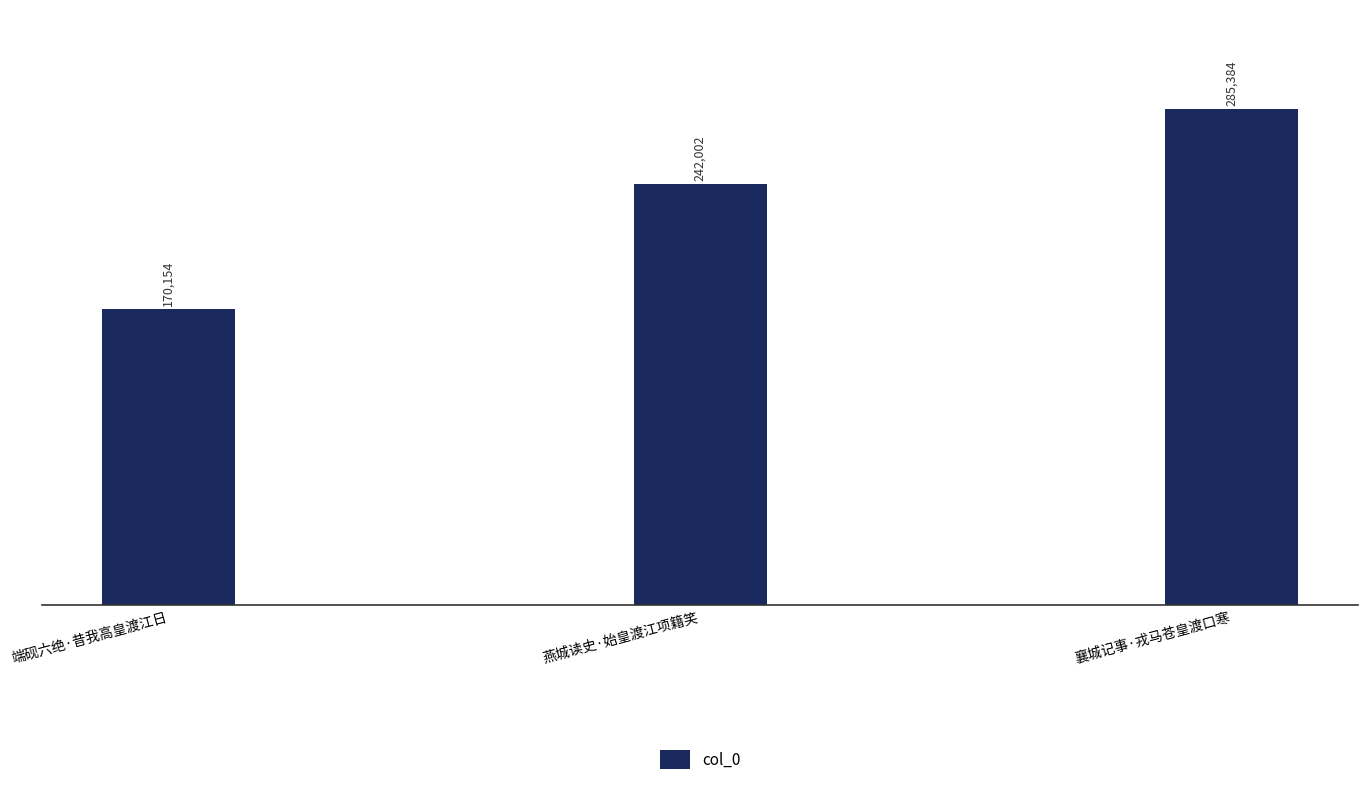

Reading left to right, transcribe all the data shown in this chart.

端砚六绝·昔我高皇渡江日=170154	燕城读史·始皇渡江项籍笑=242002	襄城记事·戎马苍皇渡口寒=285384